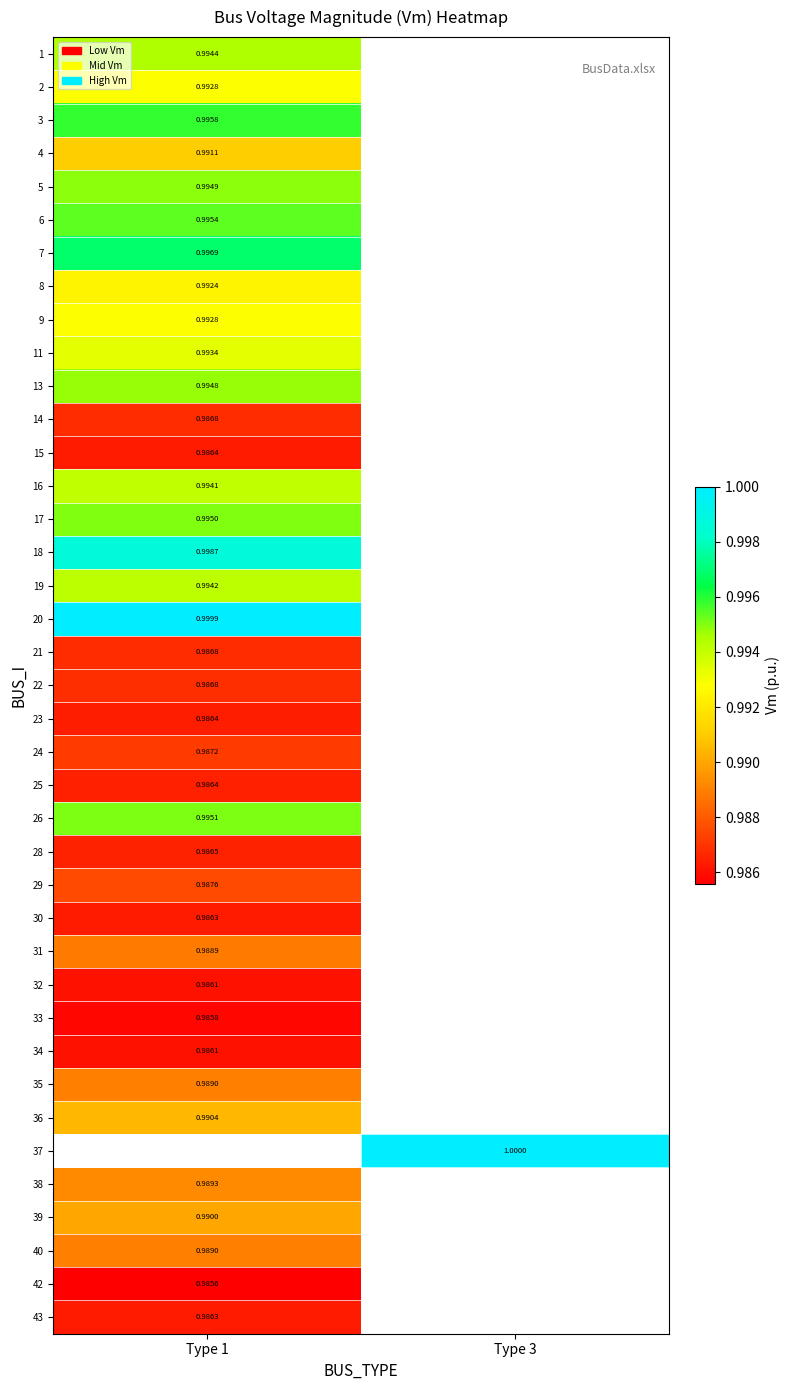

What is the maximum value shown in the chart?

1.0